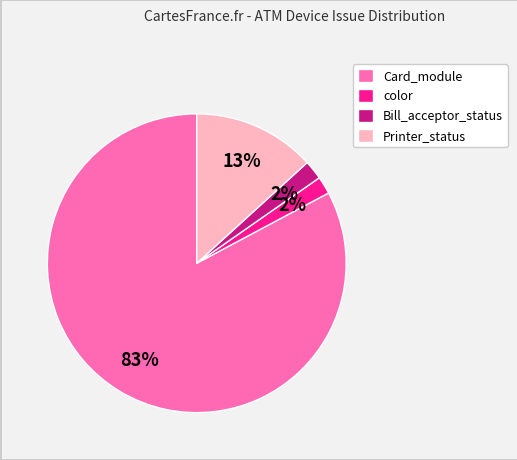

What is the ratio of the value at Bill_acceptor_status to the value at Card_module?

0.0